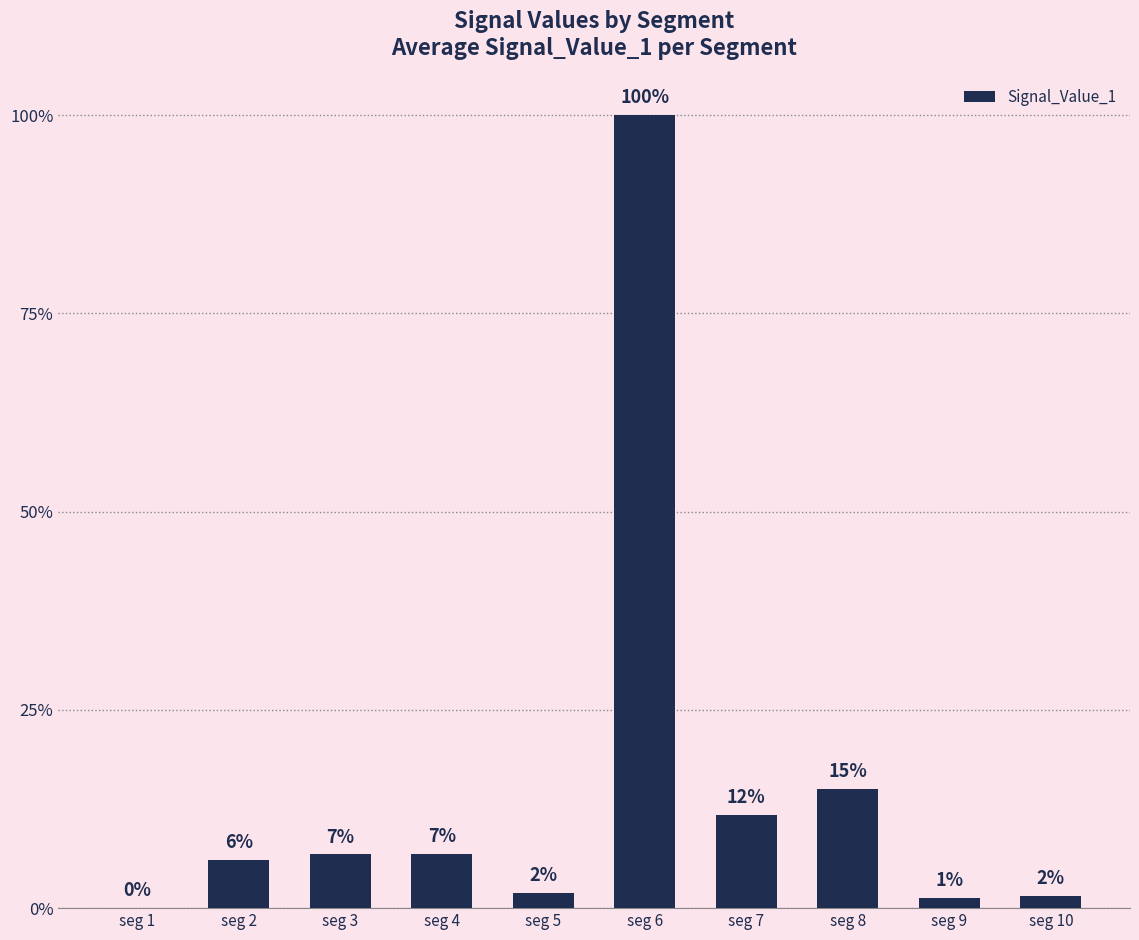

What is the difference between the values at seg 4 and seg 8?

0.4